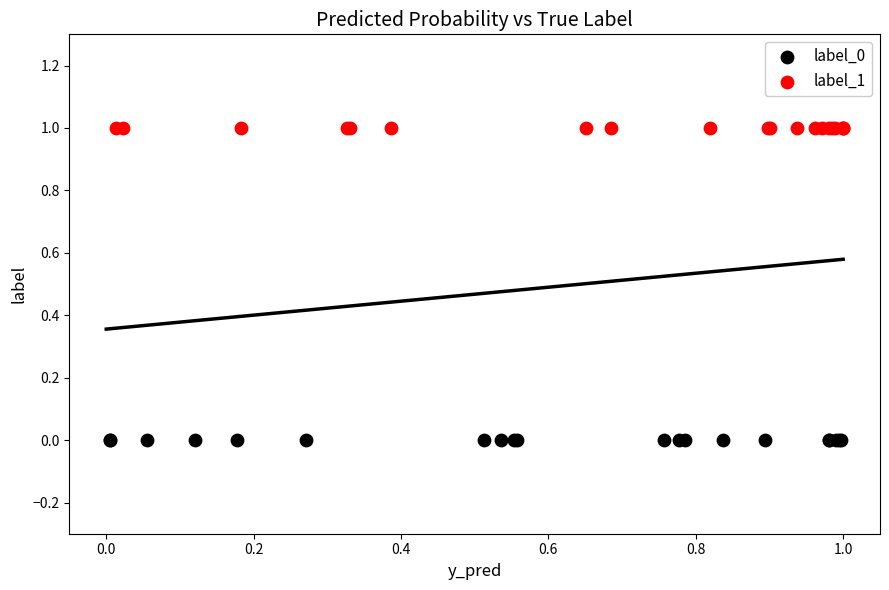

Which series contains the lowest Y value?

label_0